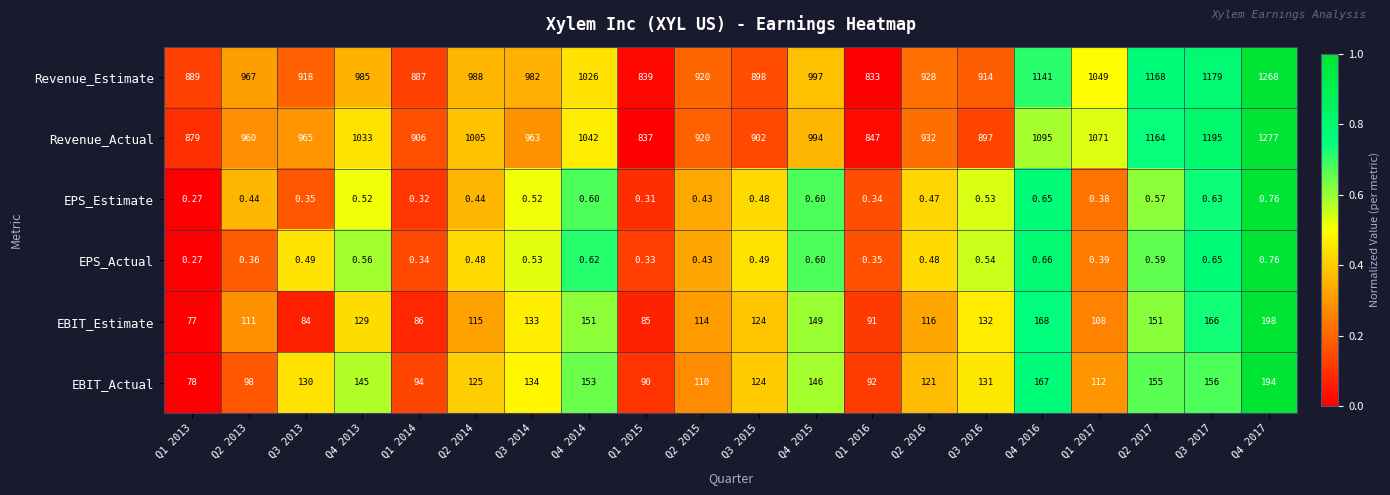

Which series has the largest total across all categories?

Revenue_Actual